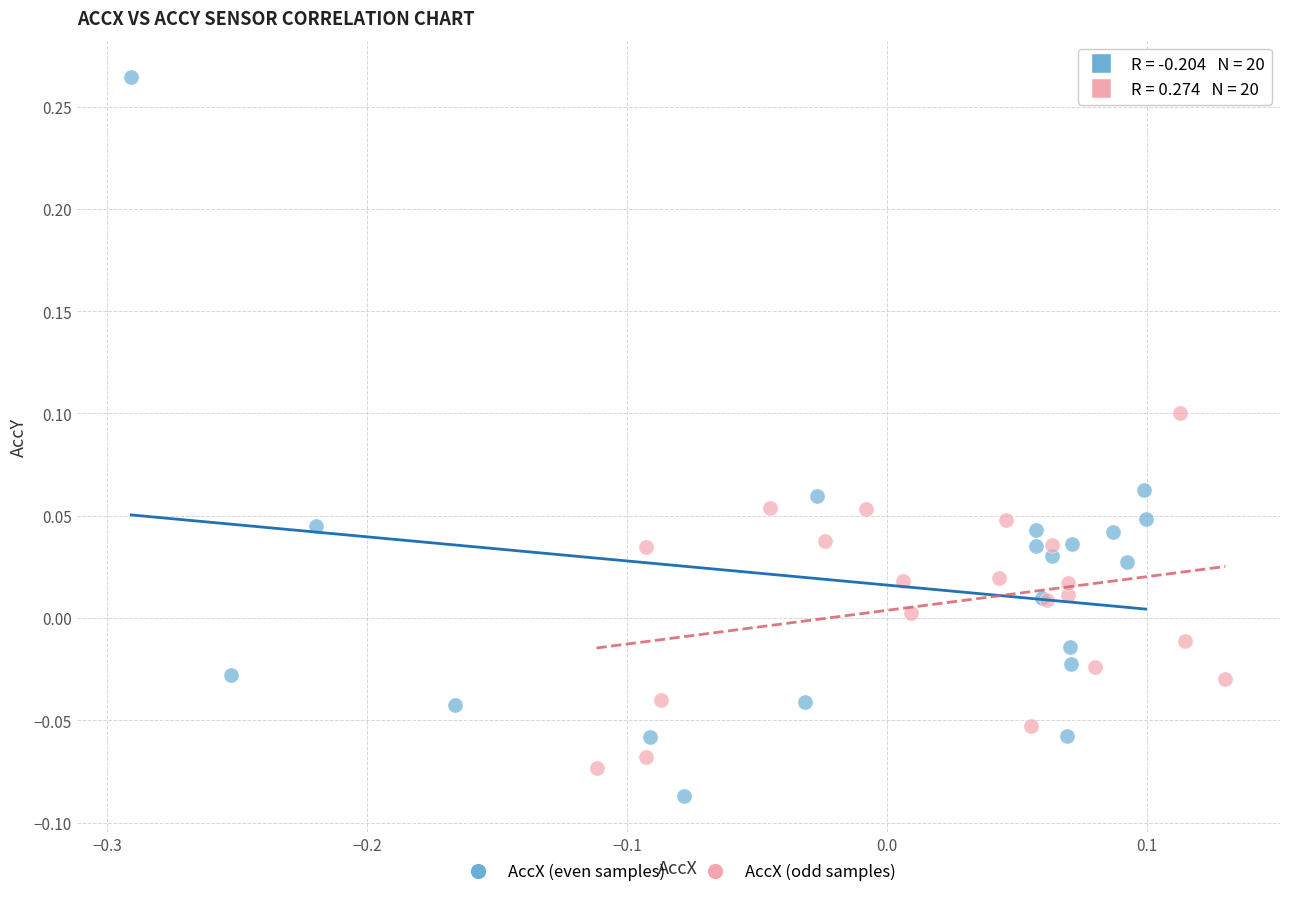

Which series contains the highest Y value?

AccX (even samples)